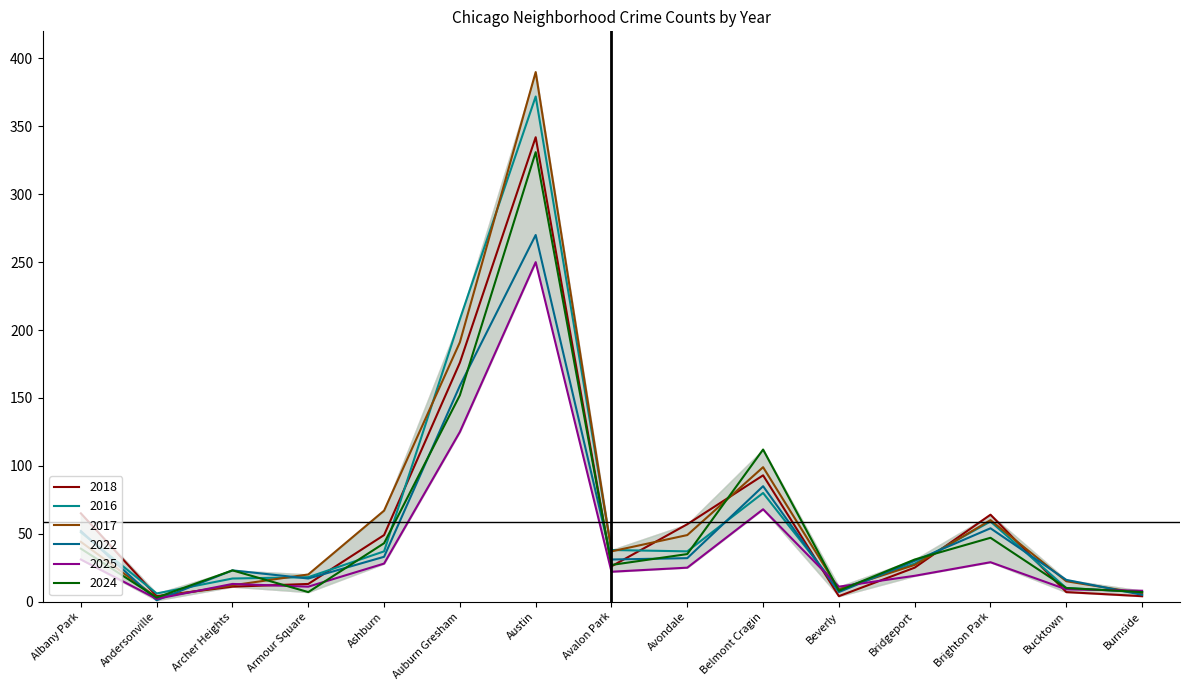

Where is the first local maximum for 2017?

Austin